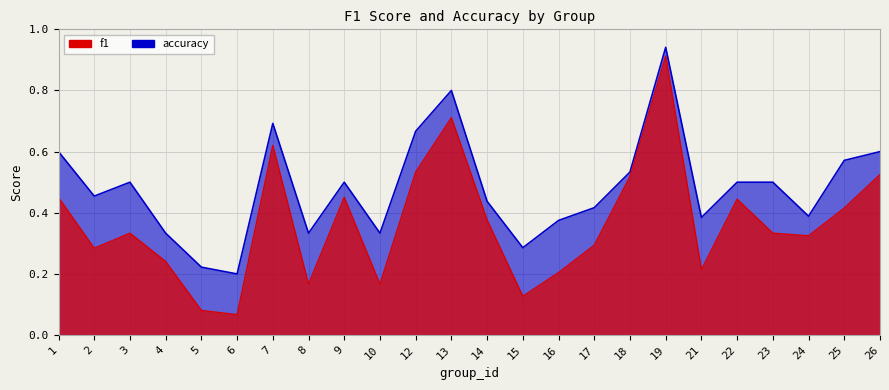

The accuracy series shows 1.2 at 13. True or false?

False